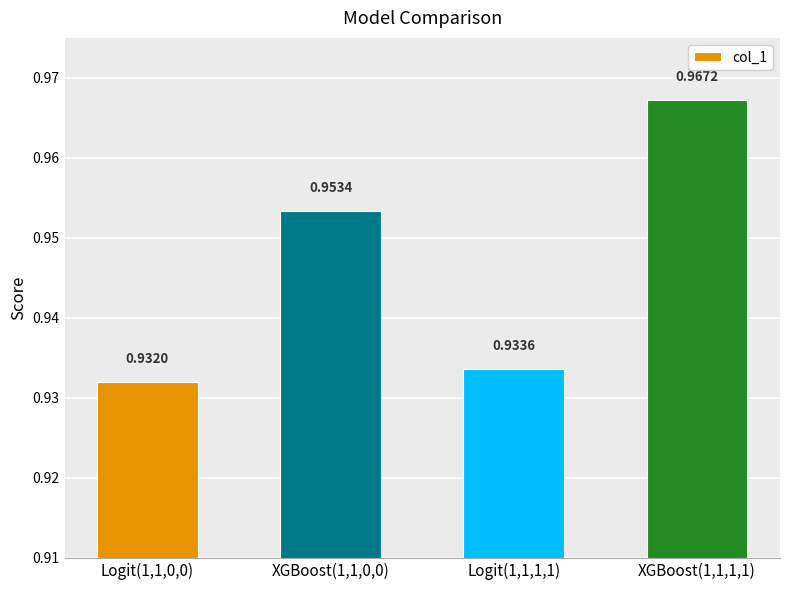

Rank the categories by value from highest to lowest.

XGBoost(1,1,1,1), XGBoost(1,1,0,0), Logit(1,1,1,1), Logit(1,1,0,0)